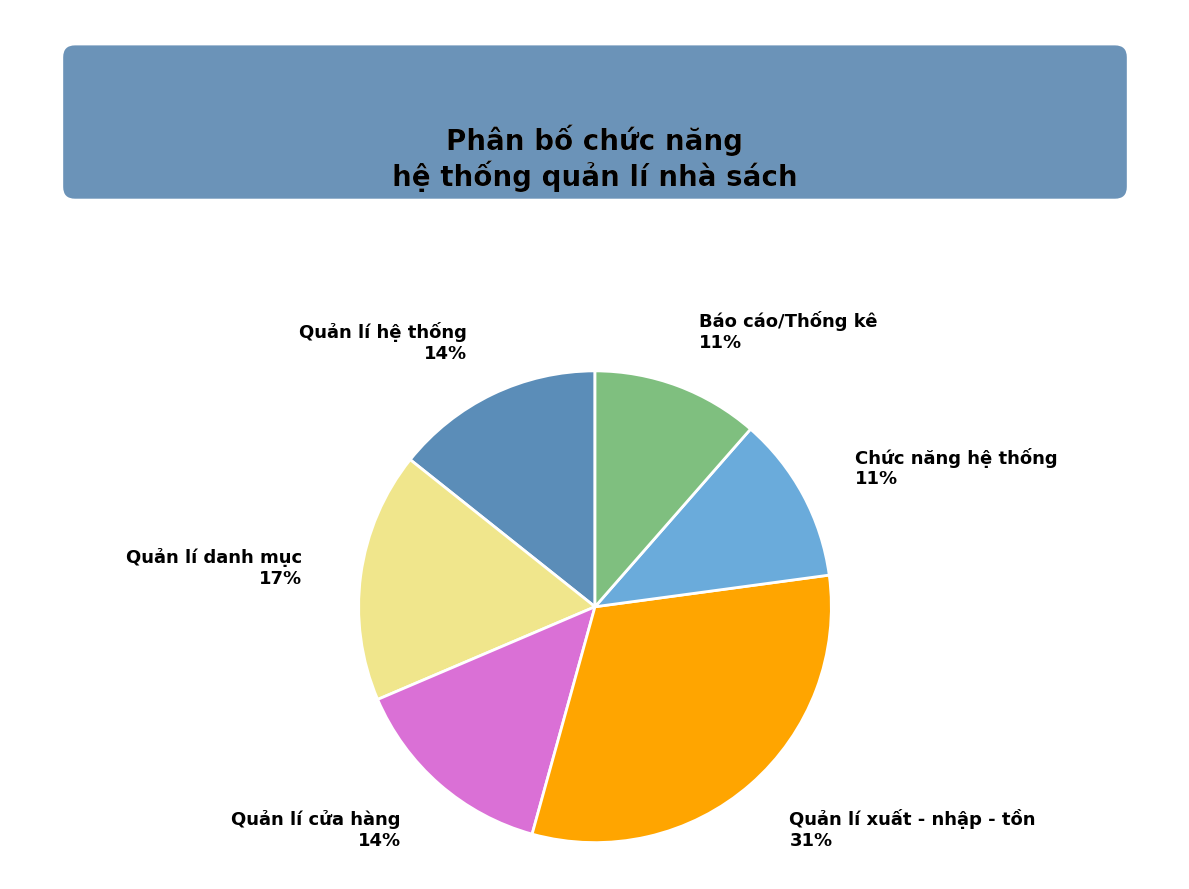

Does Quản lí hệ thống account for over 50% of the chart?

No